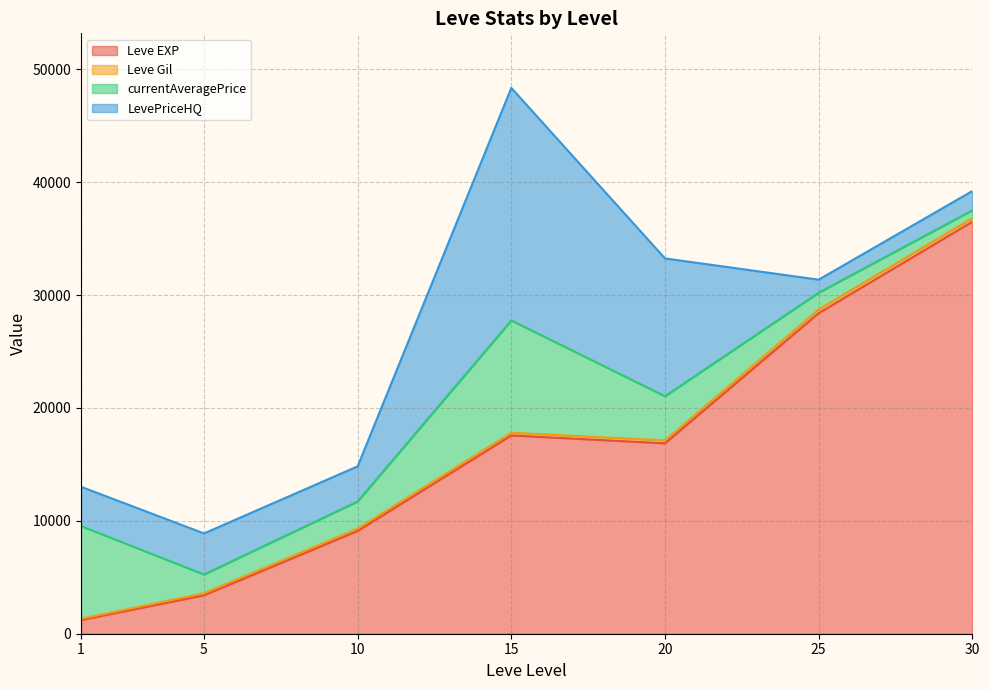

At which category is the sum across all series the highest?

15